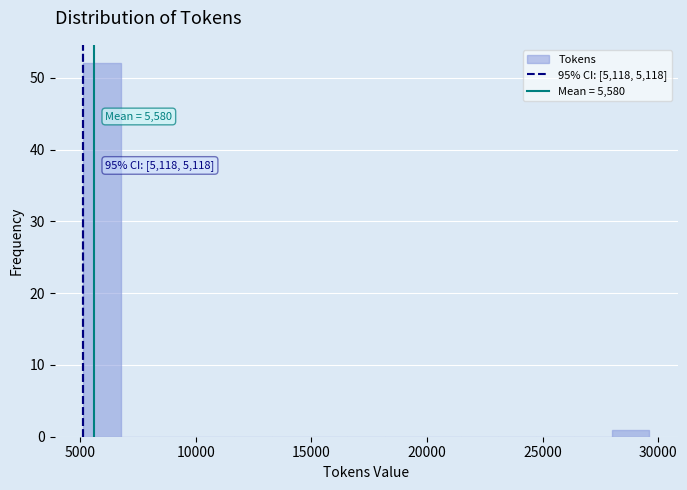

Read against the x-axis, roughly where is the centre of the tallest bar?

6000